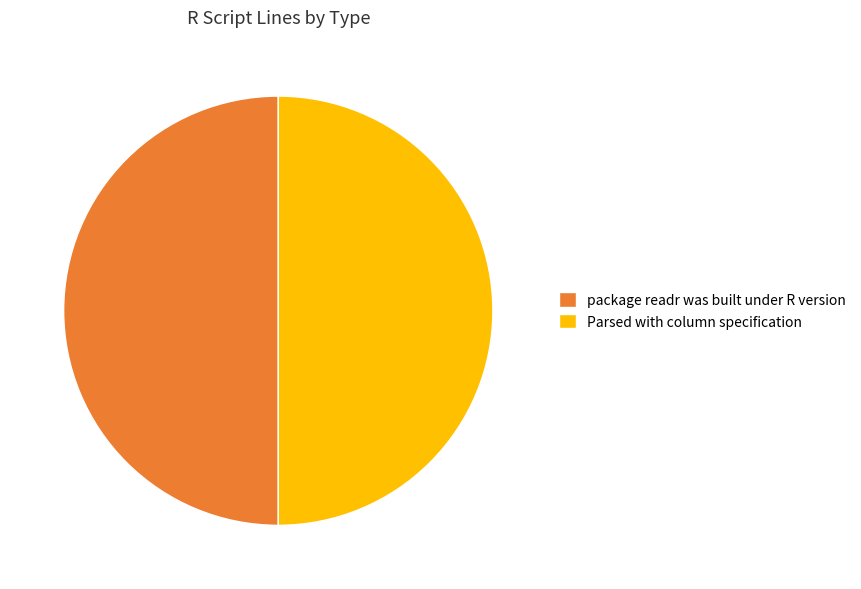

Do package readr was built under R version and Parsed with column specification together represent more than half of the pie?

Yes